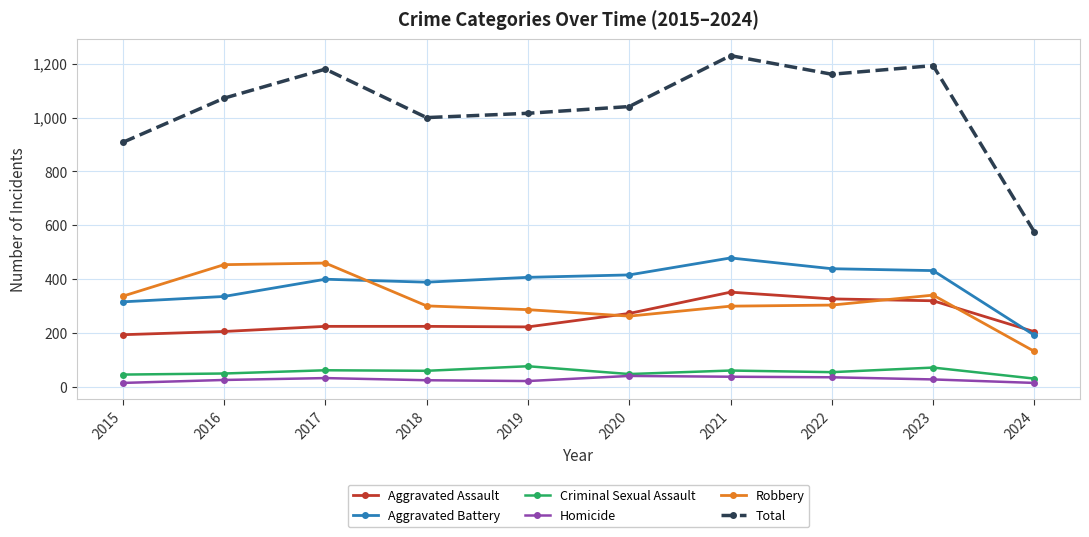

True or false: Robbery has more than 0 points higher than both neighbors.

True